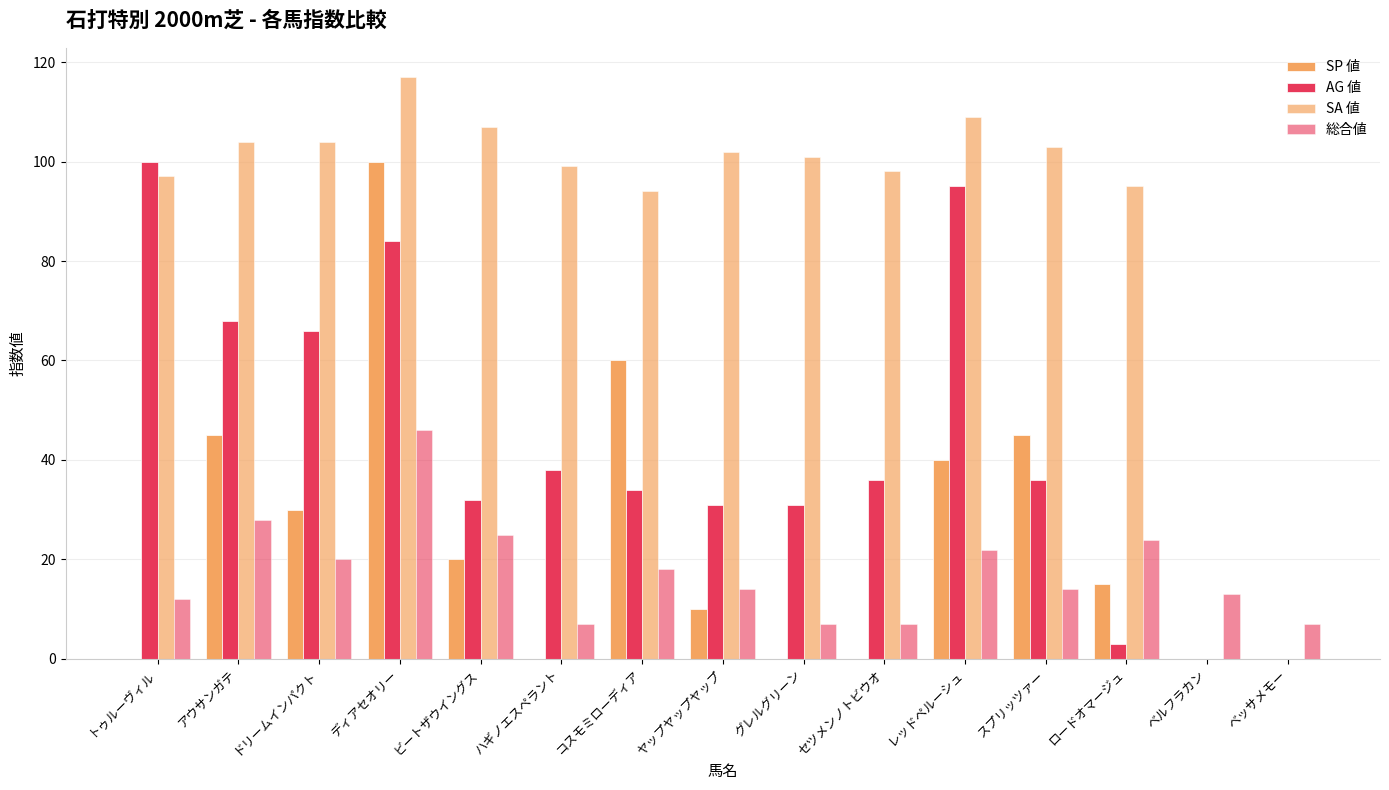

List the series in order of their peak value, highest first.

SA 値, SP 値, AG 値, 総合値